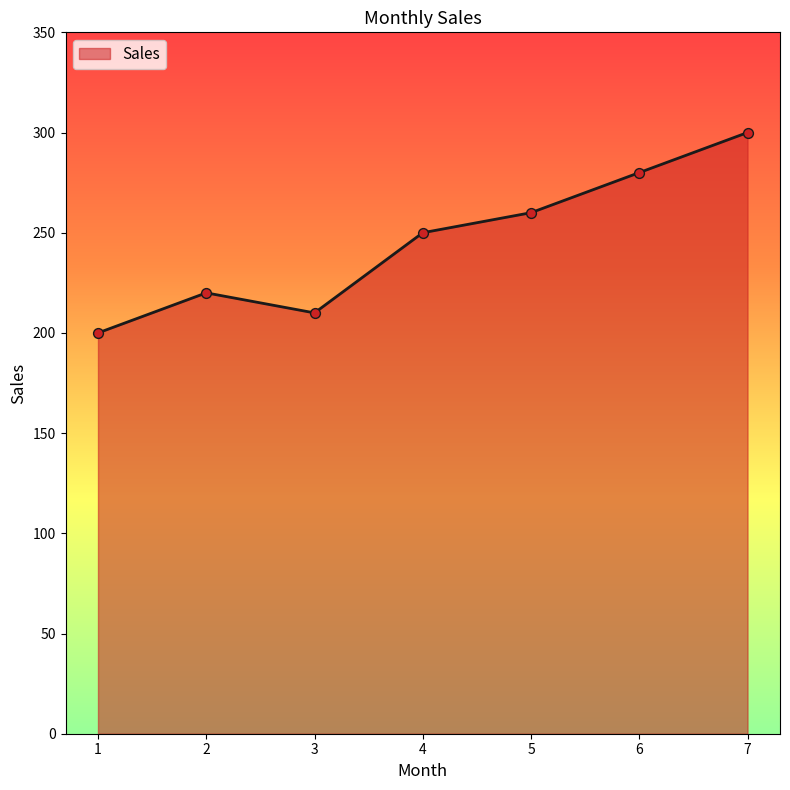

Between 3 and 2, which is larger?

2